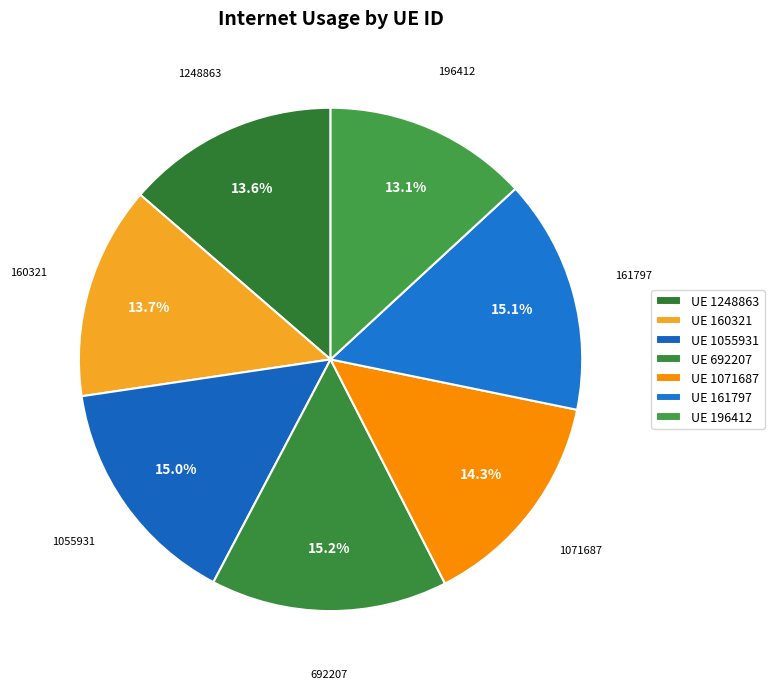

Which slice is the smallest?

196412